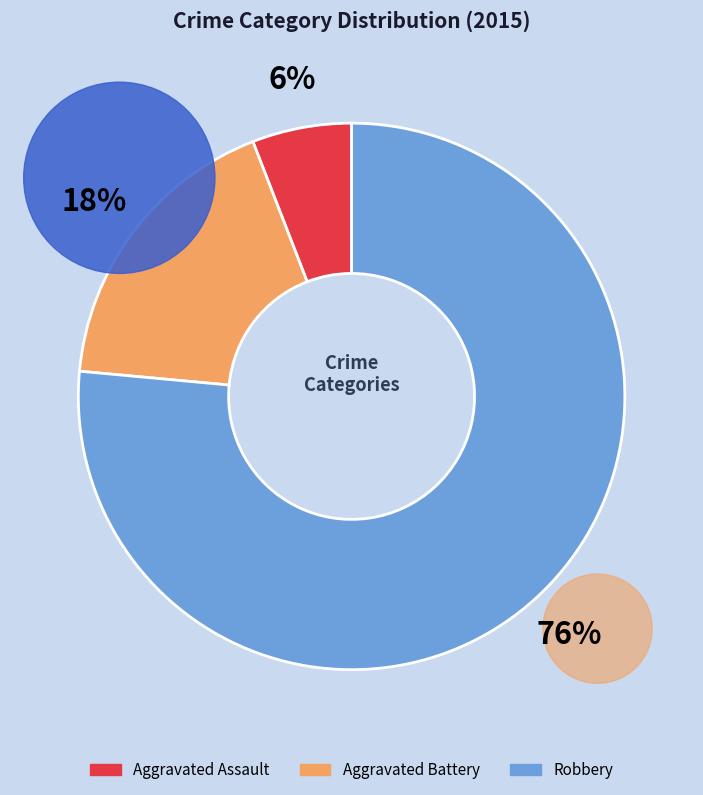

Rank the categories by value from lowest to highest.

Aggravated Assault, Aggravated Battery, Robbery